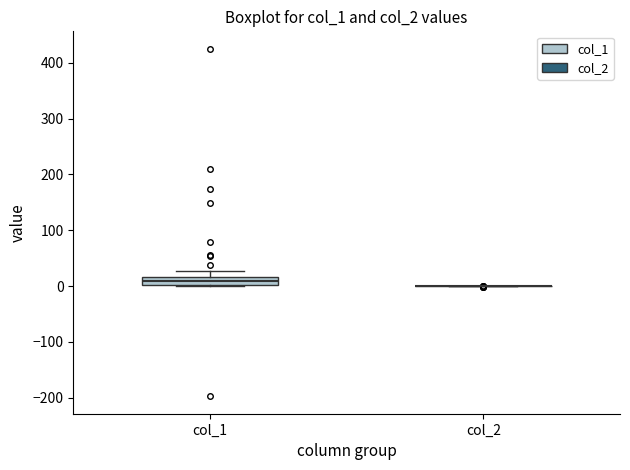

Where is the upper edge of the box for col_1 on the y-axis? The values are not printed on the chart, so give them approximately, as read against the axis.

20